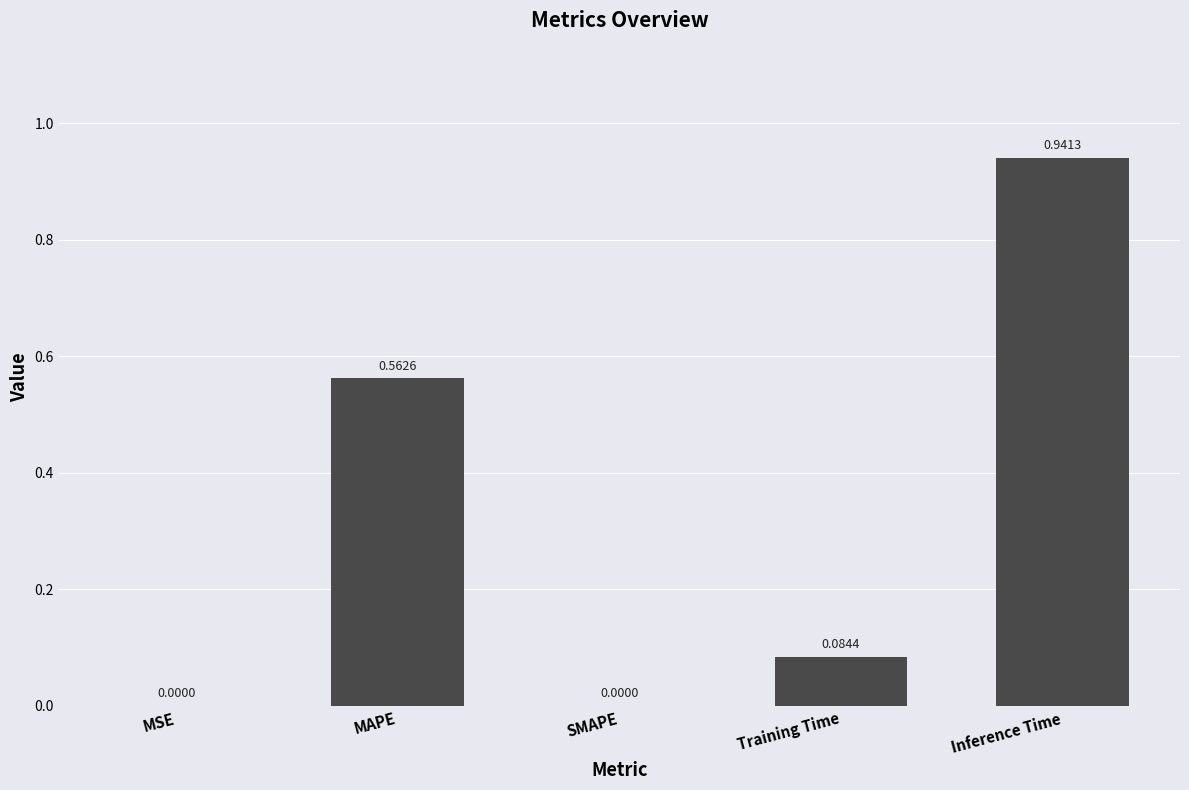

How many positive values are there?

4